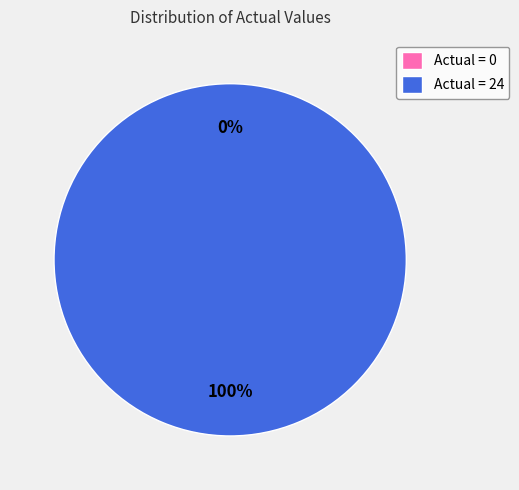

What is the total percentage of Actual = 0 and Actual = 24?

100.0%